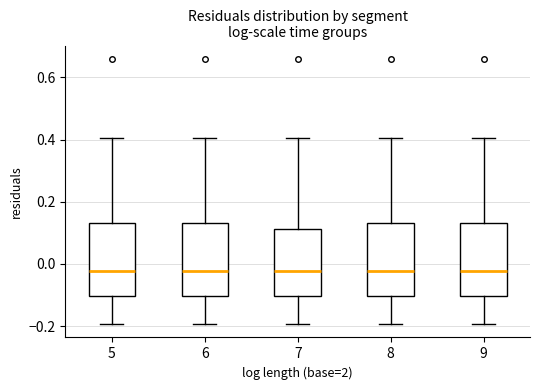

Reading left to right, transcribe this box plot: for each box, give where its median line is, the range the box spans, and where its two whiskers end, as read against the y-axis. The values are not printed on the chart, so give them approximately, as read against the axis.

5: median -0.02, box -0.10 to 0.14, whiskers -0.20 to 0.40
6: median -0.02, box -0.10 to 0.14, whiskers -0.20 to 0.40
7: median -0.02, box -0.10 to 0.12, whiskers -0.20 to 0.40
8: median -0.02, box -0.10 to 0.14, whiskers -0.20 to 0.40
9: median -0.02, box -0.10 to 0.14, whiskers -0.20 to 0.40